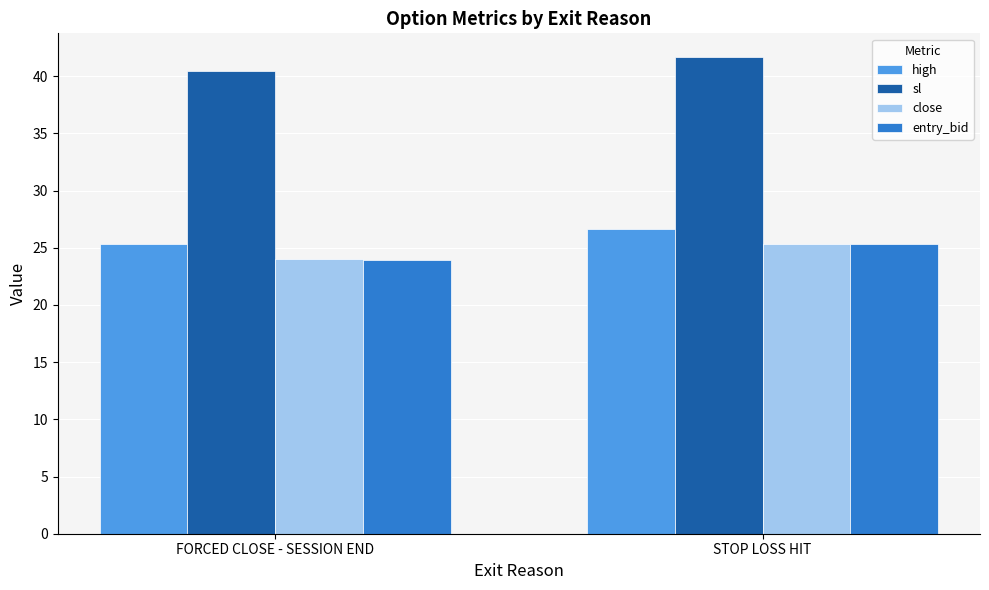

What is the value of the high bar at the 1st from the left?

25.3